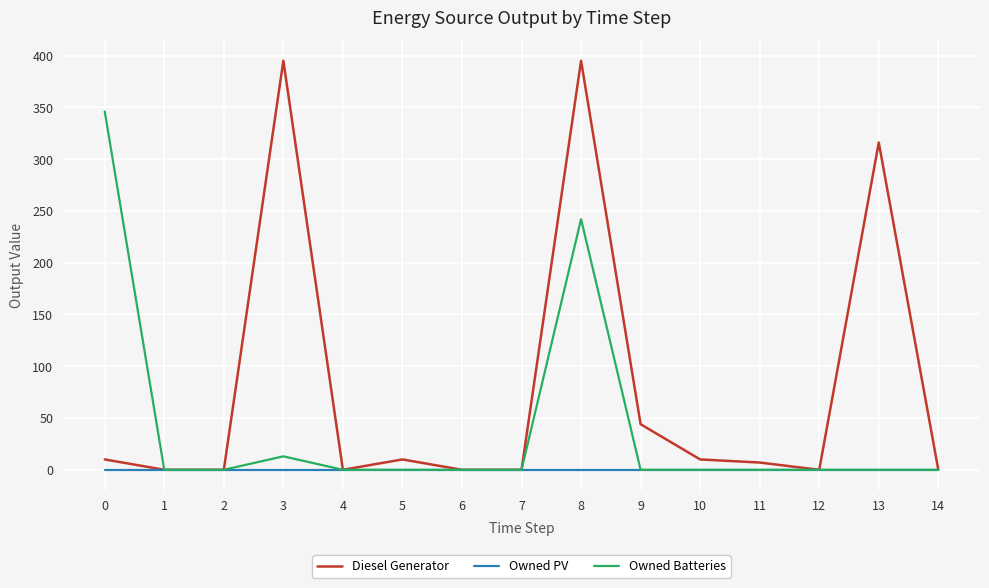

Rank the series by their maximum value, from lowest to highest.

Owned PV, Owned Batteries, Diesel Generator